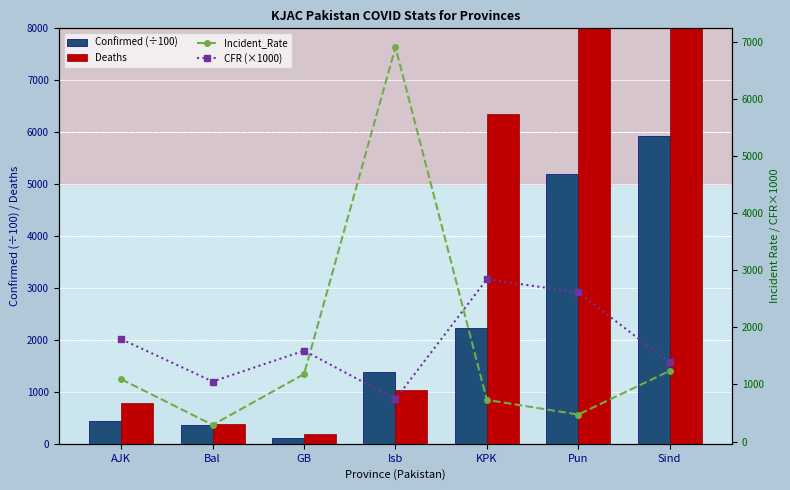

At which label is Incident_Rate closest to 3603?

Sind